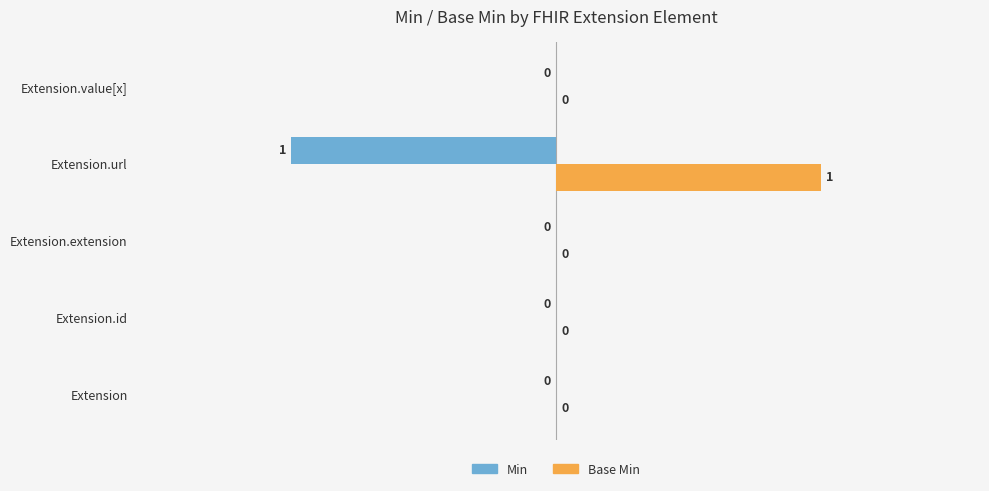

How many Min values are between 0 and 1?

4